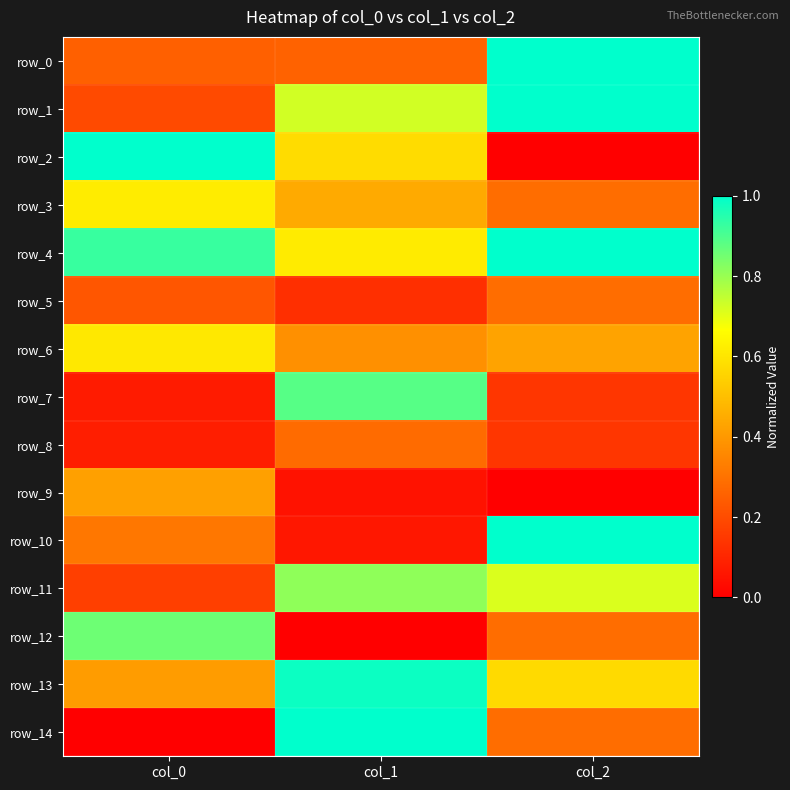

Reading left to right, list all the values displayed in this chart.

row_0: col_0=0.3	col_1=0.3	col_2=1.0
row_1: col_0=0.2	col_1=0.7	col_2=1.0
row_2: col_0=1.0	col_1=0.6	col_2=0.0
row_3: col_0=0.6	col_1=0.4	col_2=0.3
row_4: col_0=0.9	col_1=0.6	col_2=1.0
row_5: col_0=0.2	col_1=0.1	col_2=0.3
row_6: col_0=0.6	col_1=0.4	col_2=0.4
row_7: col_0=0.1	col_1=0.9	col_2=0.1
row_8: col_0=0.1	col_1=0.3	col_2=0.1
row_9: col_0=0.4	col_1=0.0	col_2=0.0
row_10: col_0=0.3	col_1=0.1	col_2=1.0
row_11: col_0=0.2	col_1=0.8	col_2=0.7
row_12: col_0=0.9	col_1=0.0	col_2=0.3
row_13: col_0=0.4	col_1=1.0	col_2=0.6
row_14: col_0=0.0	col_1=1.0	col_2=0.3